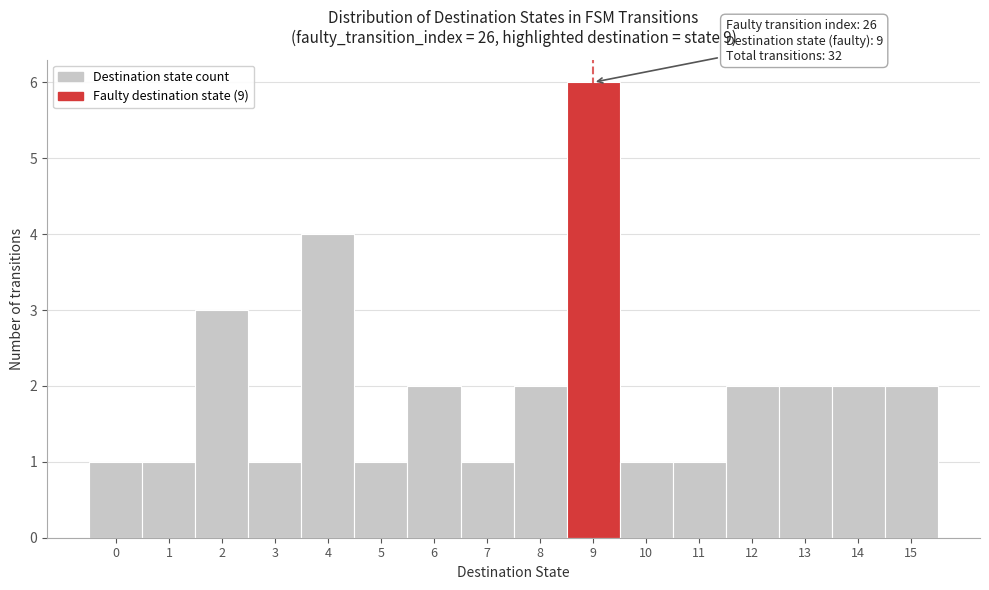

Which range on the x-axis has the tallest bar?

8.5 to 9.5